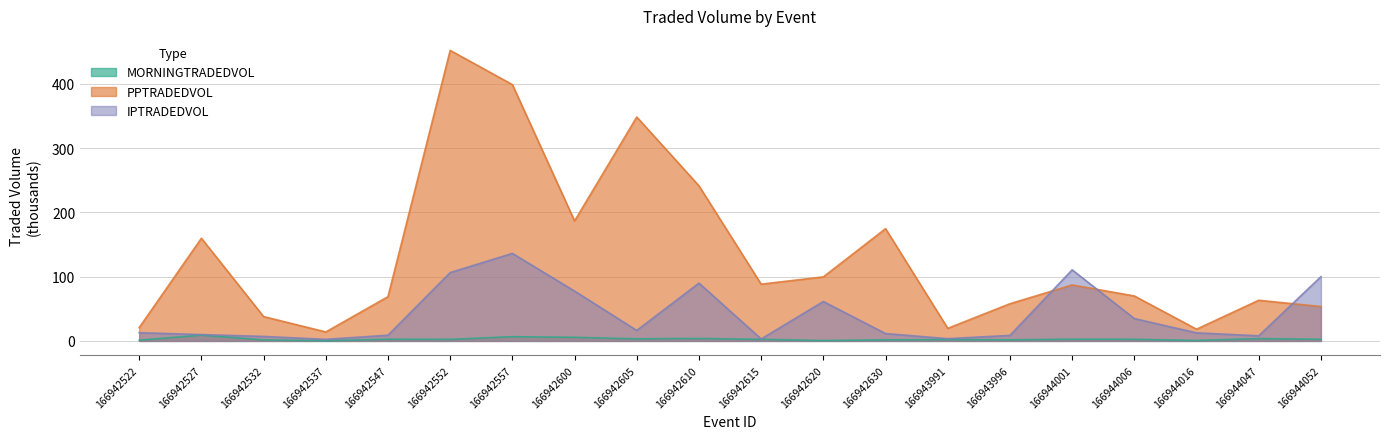

Reading left to right, transcribe all the data shown in this chart.

MORNINGTRADEDVOL: 1.1	9.0	1.5	0.3	2.6	2.4	6.6	5.6	3.2	3.8	2.4	0.5	1.6	2.0	1.7	2.6	2.5	0.6	3.6	2.5
PPTRADEDVOL: 20.7	159.8	37.9	14.0	68.9	452.3	399.0	186.8	348.6	241.4	88.4	99.7	174.8	19.6	57.9	87.1	70.0	18.3	63.3	53.5
IPTRADEDVOL: 12.8	9.9	7.0	2.5	8.8	106.4	136.2	77.6	16.3	90.0	3.1	61.3	11.4	3.5	8.6	110.6	34.8	12.6	8.0	100.0